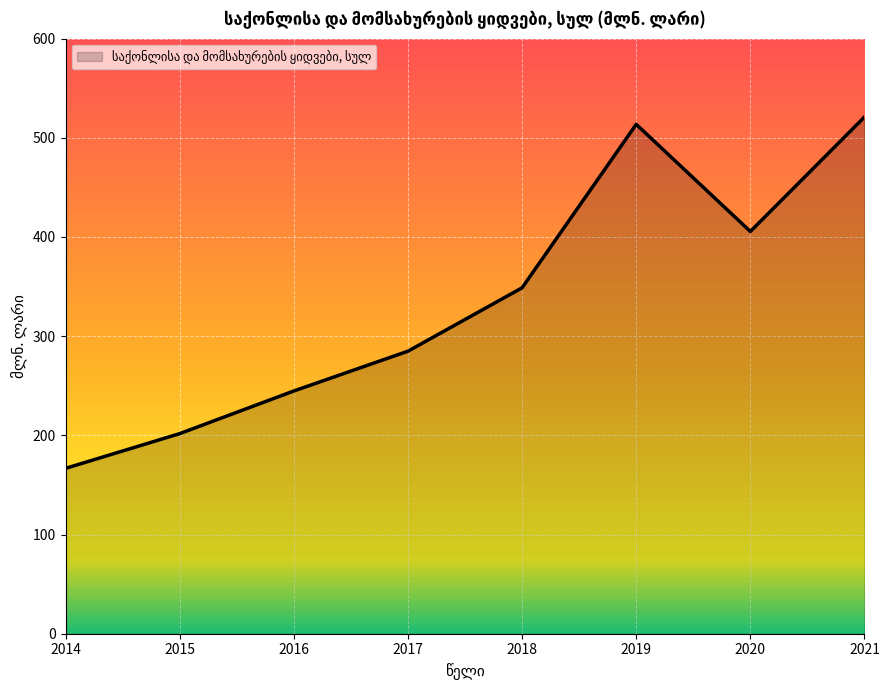

True or false: the data shows 405.5 at 2020.

True